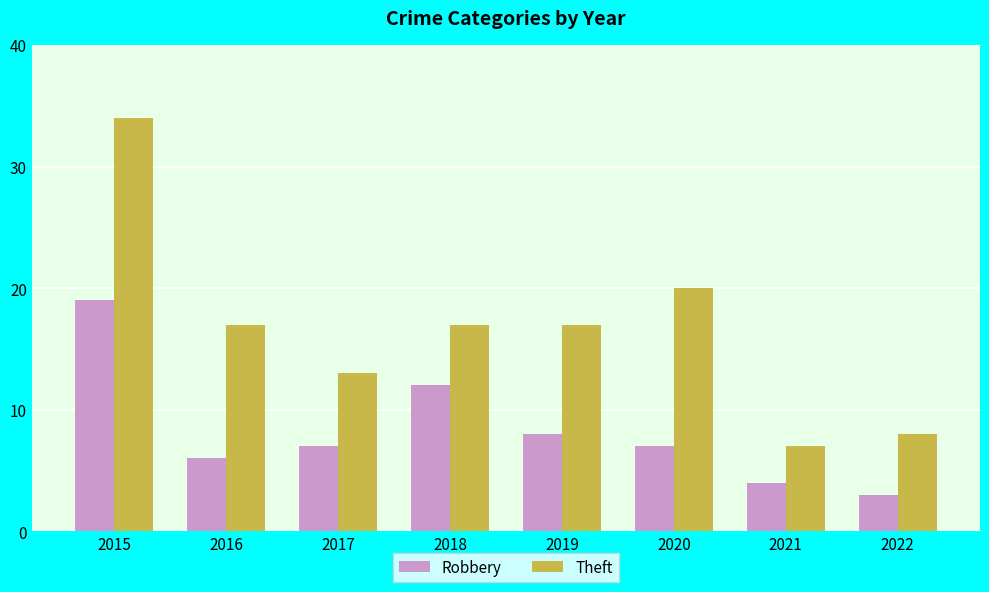

Which category has the highest value in the Theft series?

2015